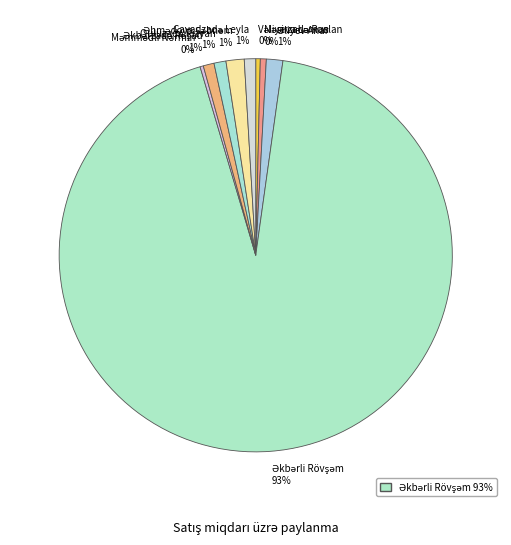

To the nearest percent, what is the average slice percentage?

11%